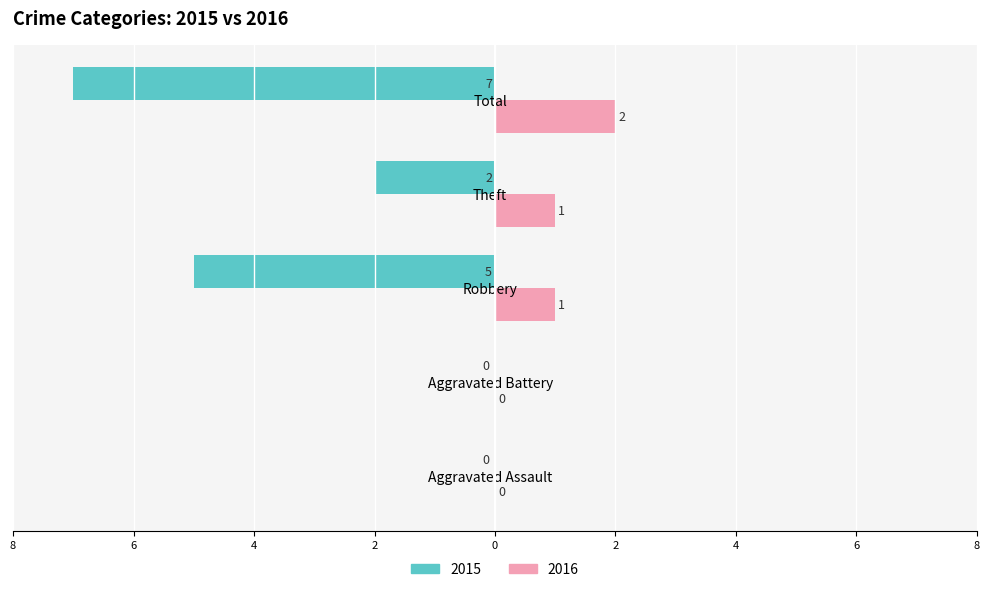

What is the label of the 5th bar from the left?

Total